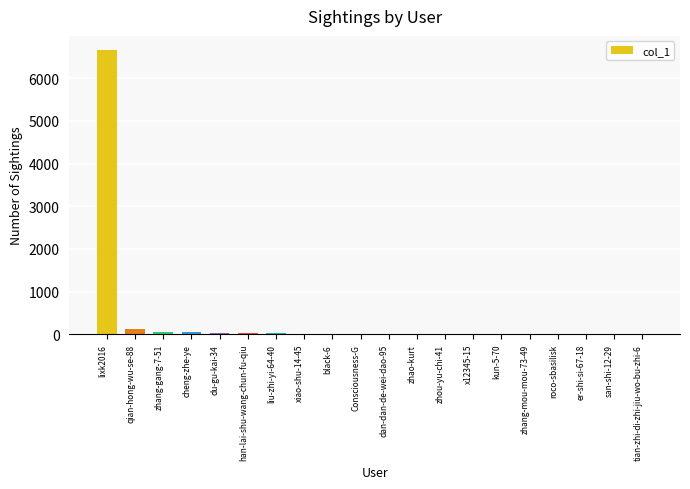

How many data points does each series have?

20